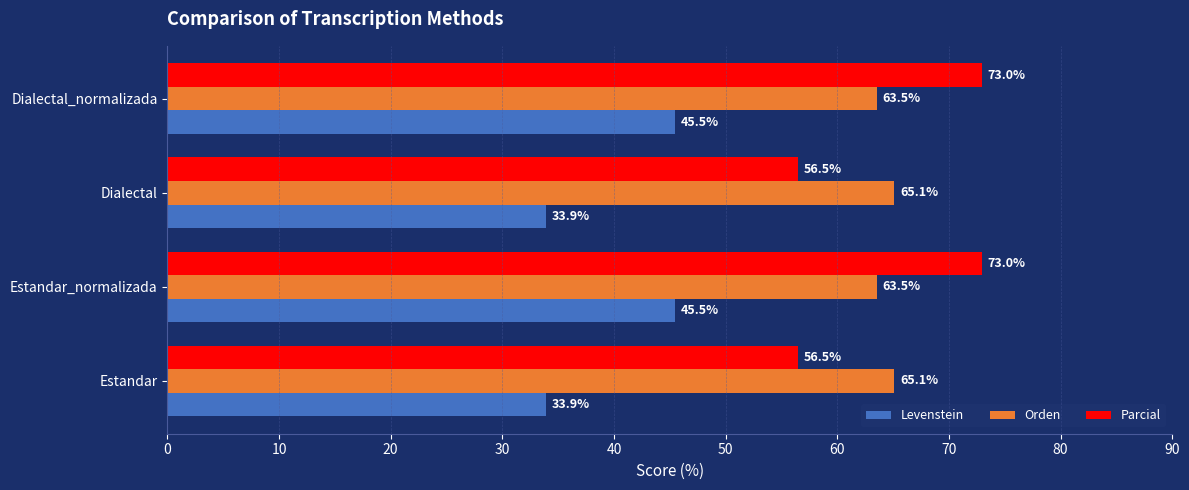

How many values in the Orden series exceed 65?

2